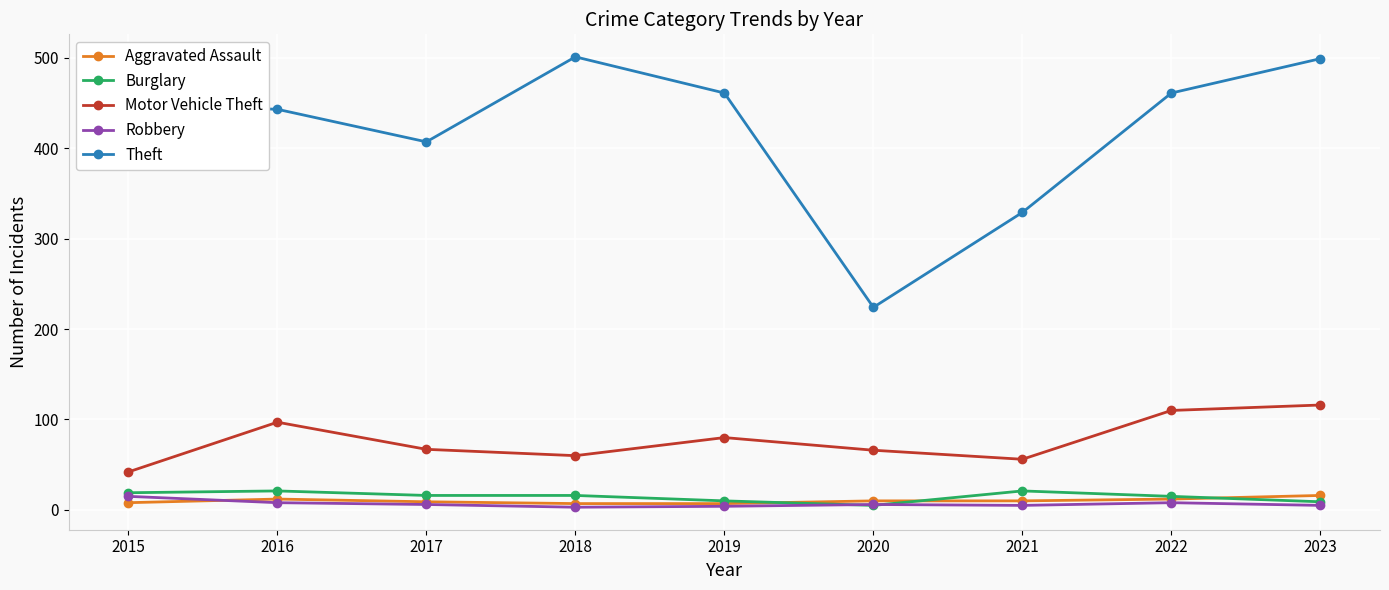

True or false: Motor Vehicle Theft has more than 0 interior local peaks.

True